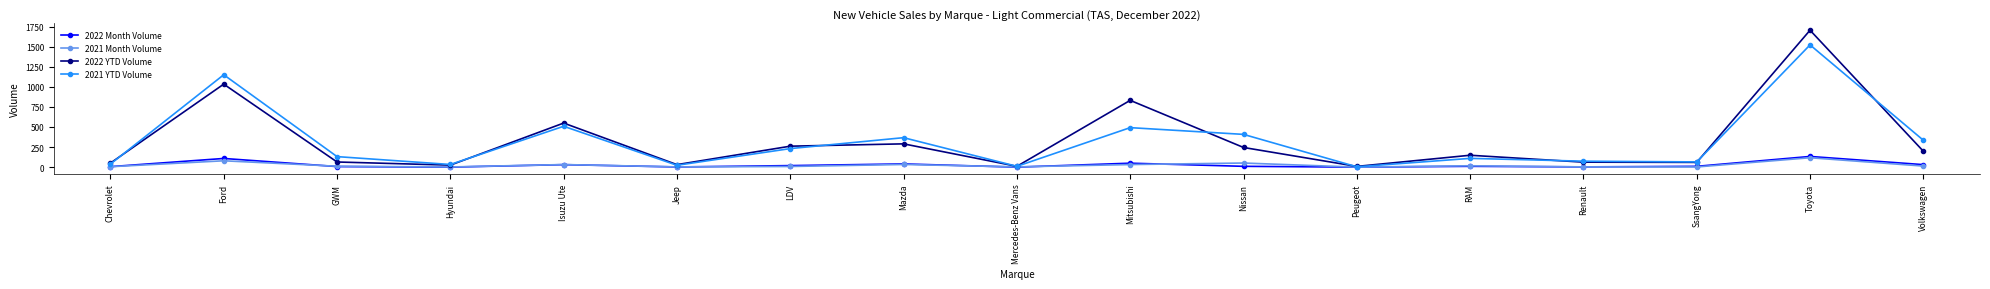

The value of 2021 YTD Volume at Mitsubishi is 720. True or false?

False